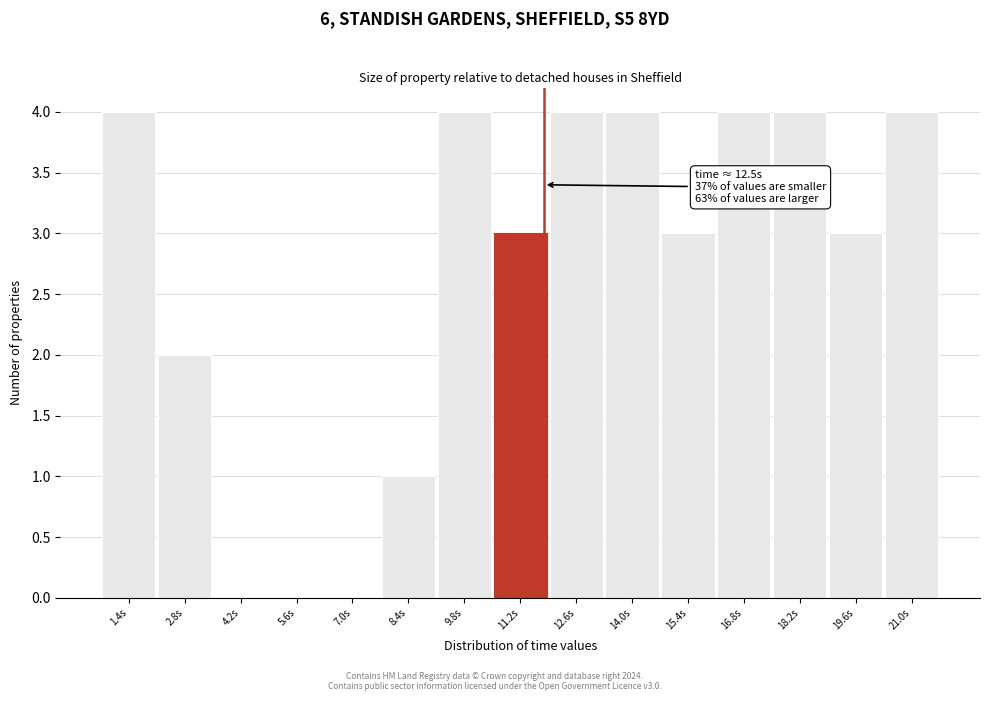

Reading left to right, transcribe all the data shown in this chart.

1.4s=4	2.8s=2	4.2s=0	5.6s=0	7.0s=0	8.4s=1	9.8s=4	11.2s=3	12.6s=4	14.0s=4	15.4s=3	16.8s=4	18.2s=4	19.6s=3	21.0s=4